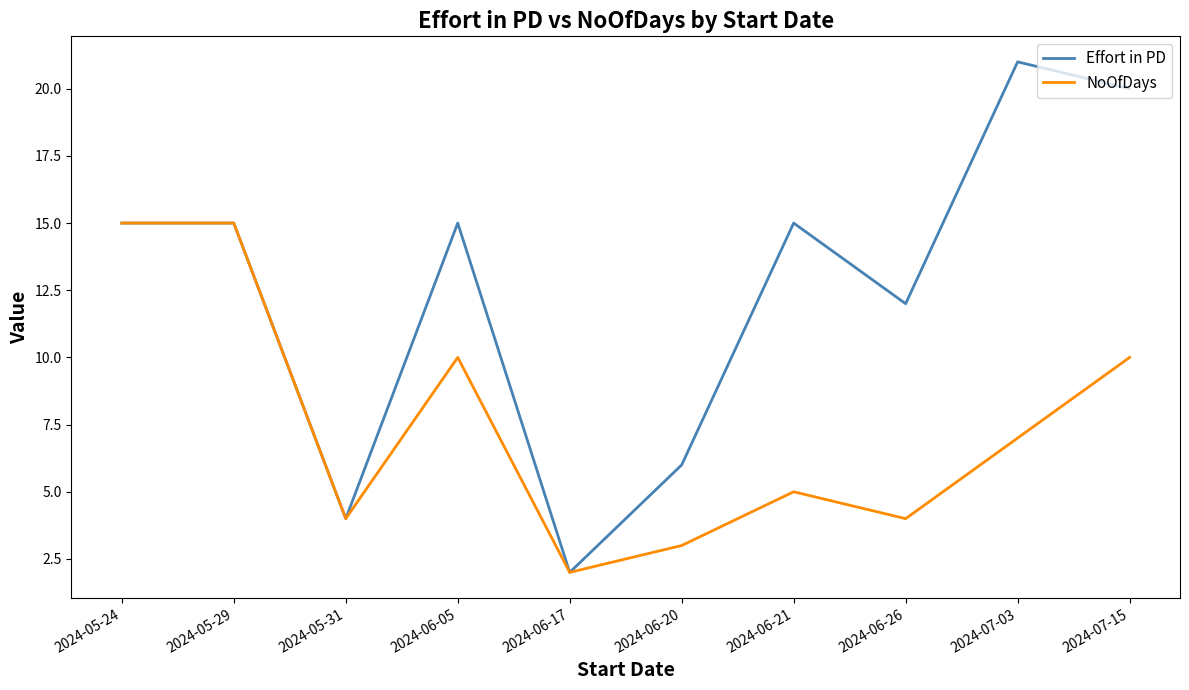

Where is Effort in PD nearest to the value 11?

2024-06-26